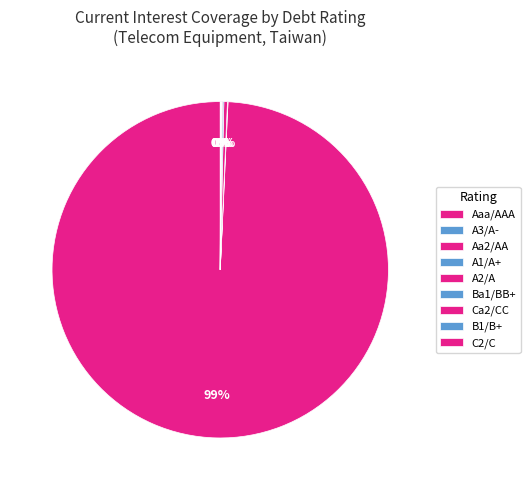

Does any single category account for the majority?

Yes